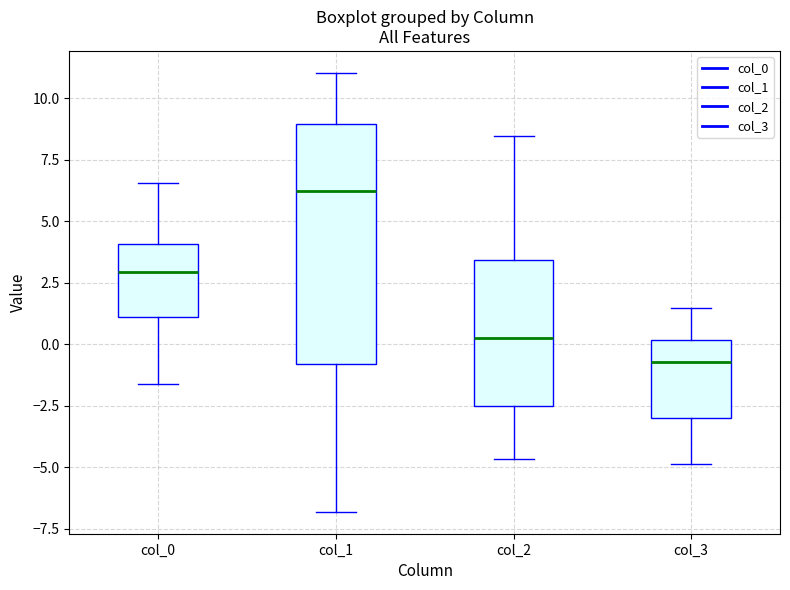

Which box's median line is the lowest?

col_3